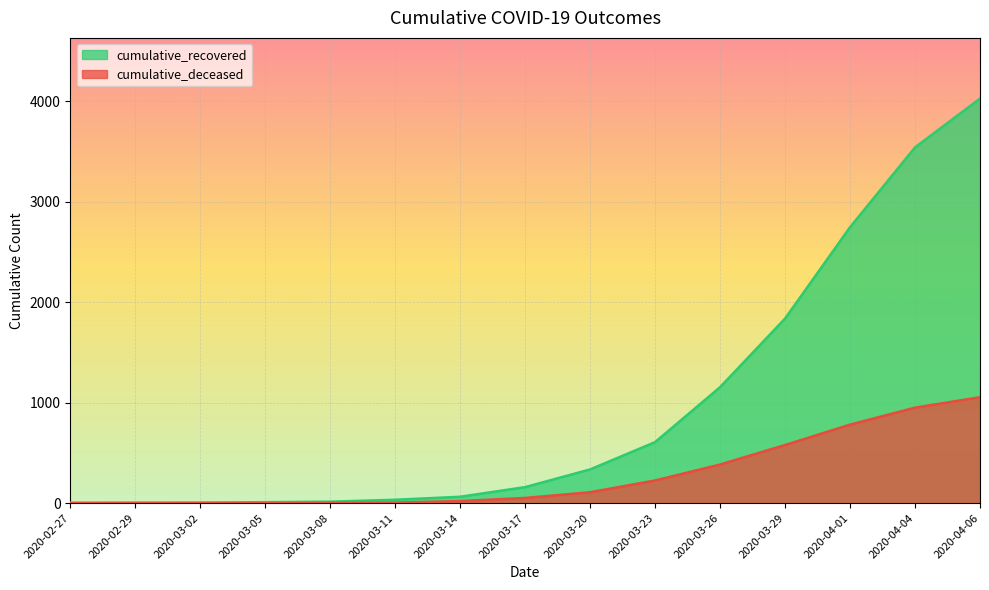

Reading right to left, list all the values displayed in this chart.

cumulative_recovered: 2020-04-06=4027	2020-04-04=3541	2020-04-01=2746	2020-03-29=1837	2020-03-26=1154	2020-03-23=607	2020-03-20=335	2020-03-17=159	2020-03-14=63	2020-03-11=33	2020-03-08=14	2020-03-05=9	2020-03-02=5	2020-02-29=4	2020-02-27=3
cumulative_deceased: 2020-04-06=1054	2020-04-04=950	2020-04-01=781	2020-03-29=578	2020-03-26=384	2020-03-23=225	2020-03-20=108	2020-03-17=51	2020-03-14=20	2020-03-11=4	2020-03-08=2	2020-03-05=0	2020-03-02=0	2020-02-29=0	2020-02-27=0